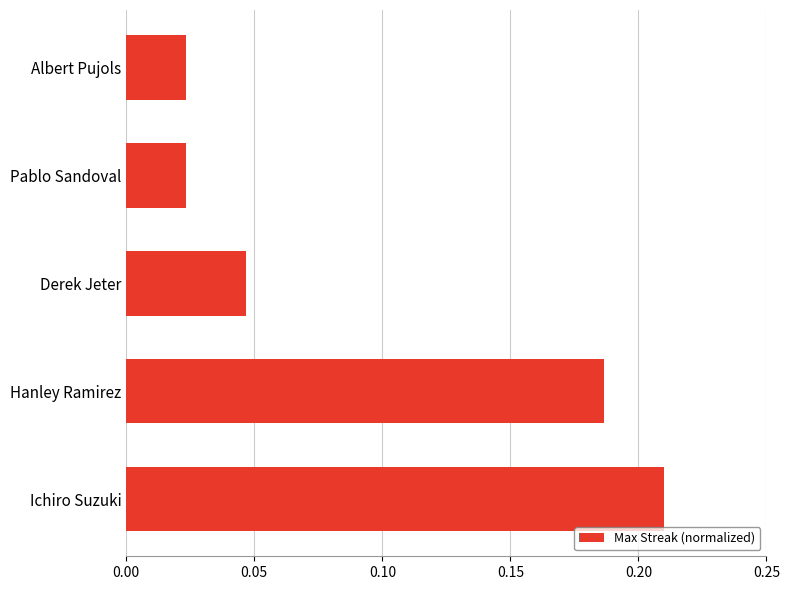

How many values are between 0 and 1?

5